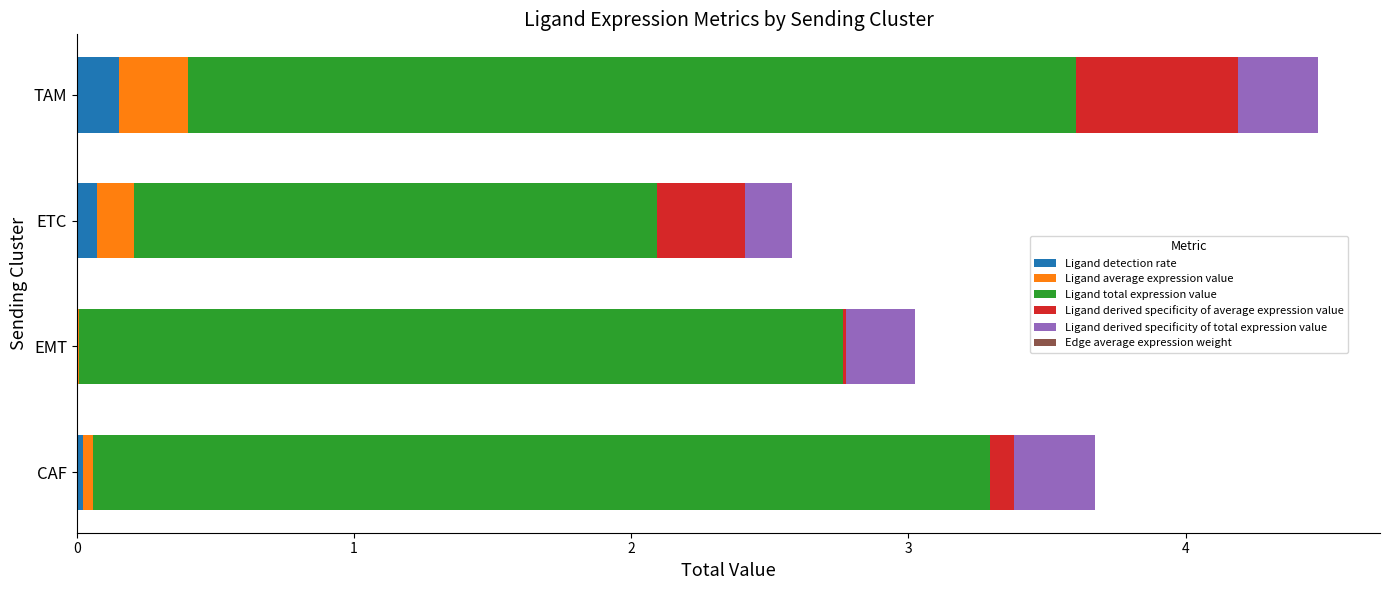

At which category is the sum across all series the highest?

TAM